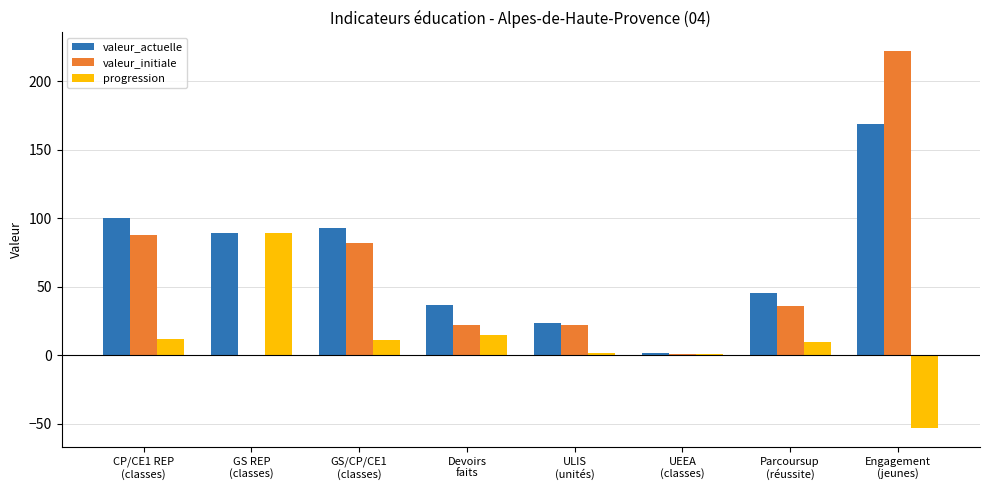

What is the total value across all series at CP/CE1 REP
(classes)?

200.0